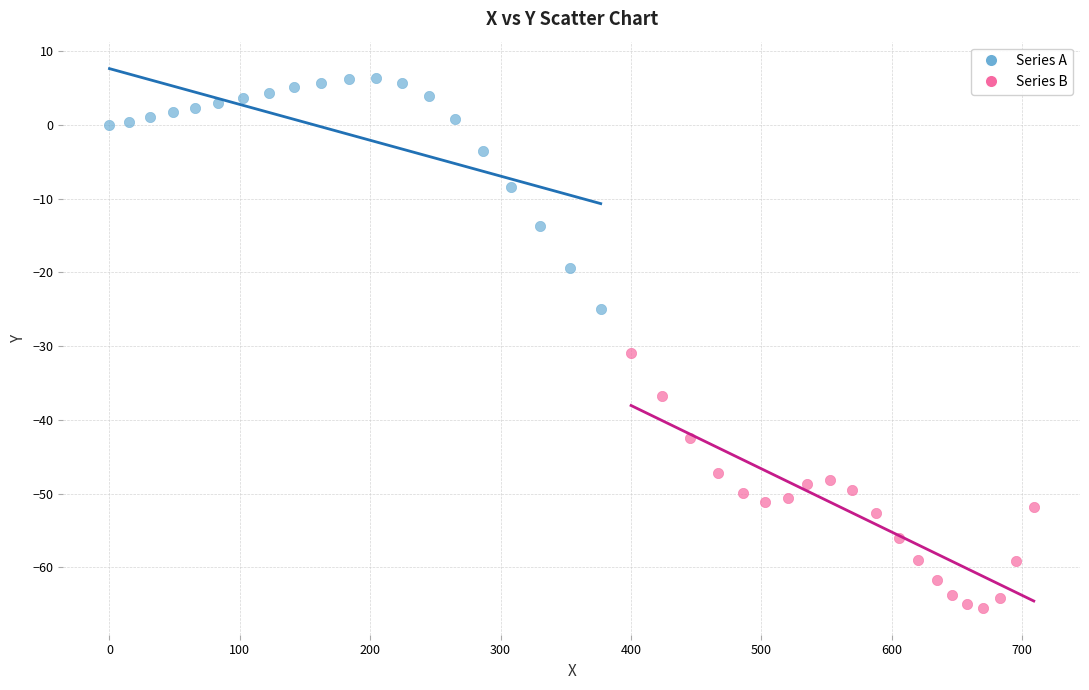

Which series has the largest Y range (max minus min)?

Series B